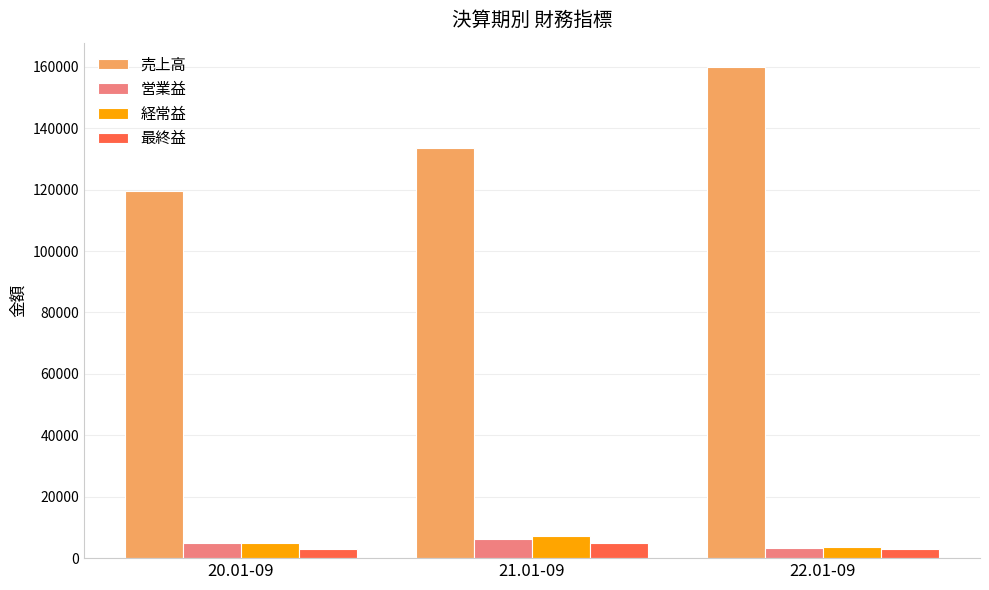

What is the smallest value displayed?

2961